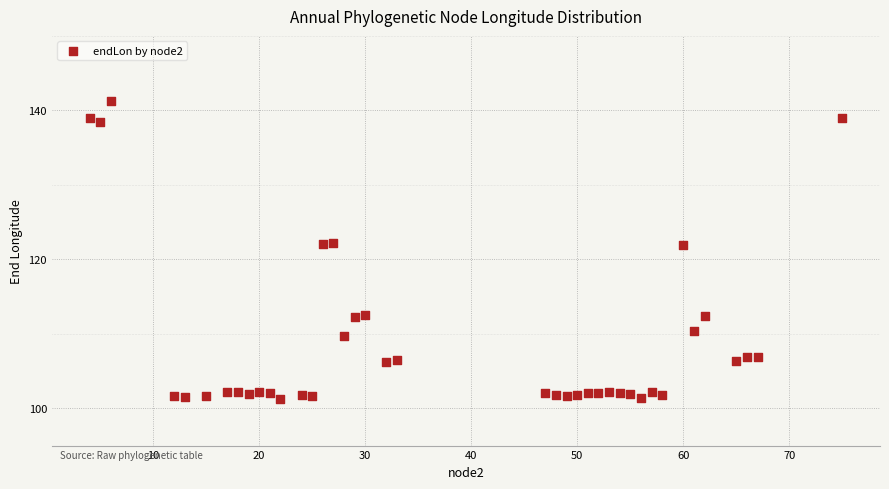

What is the range of X values (max minus min)?

71.0